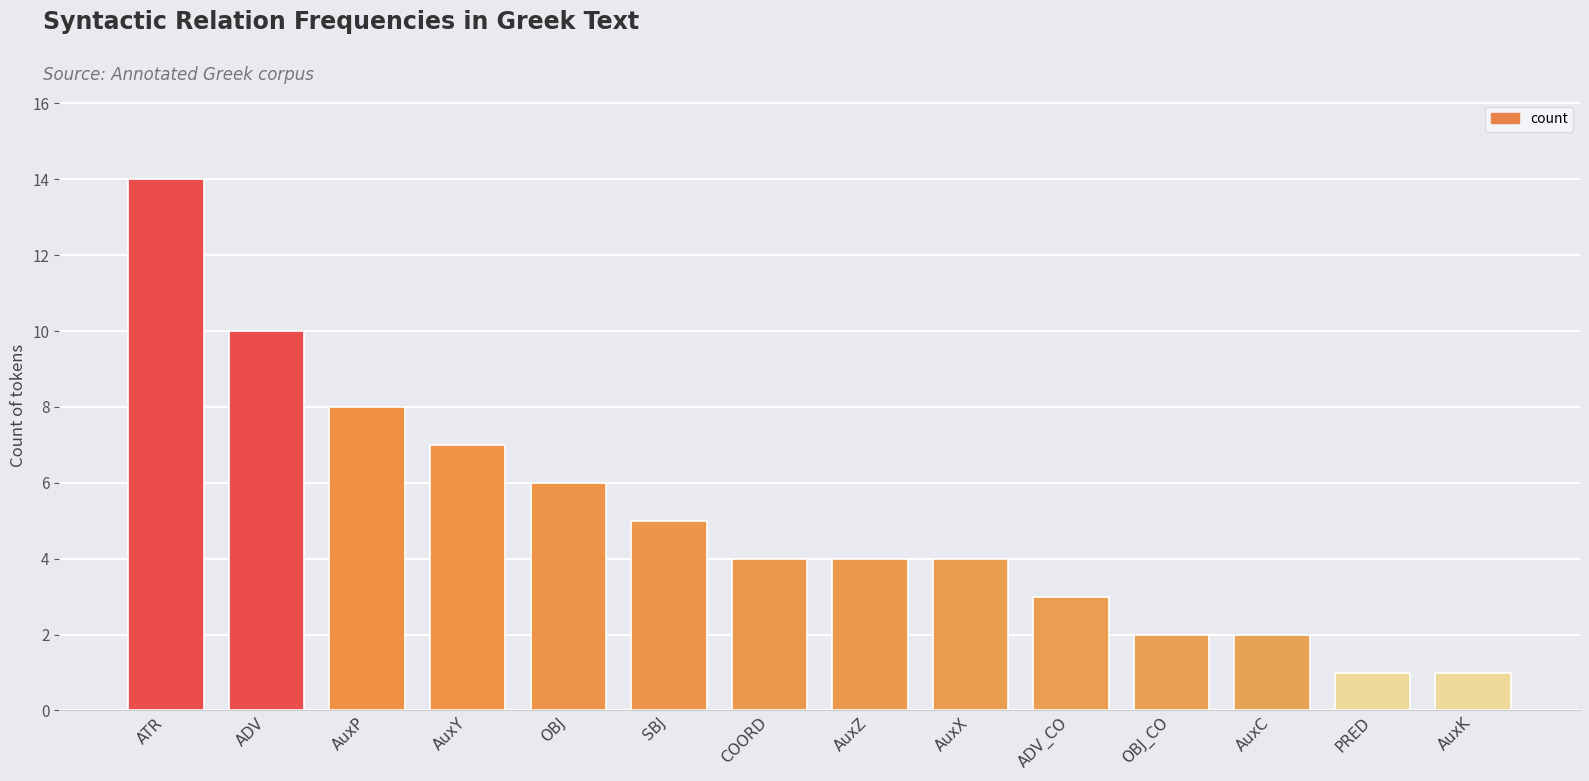

What is the value of the 6th bar from the left?

5